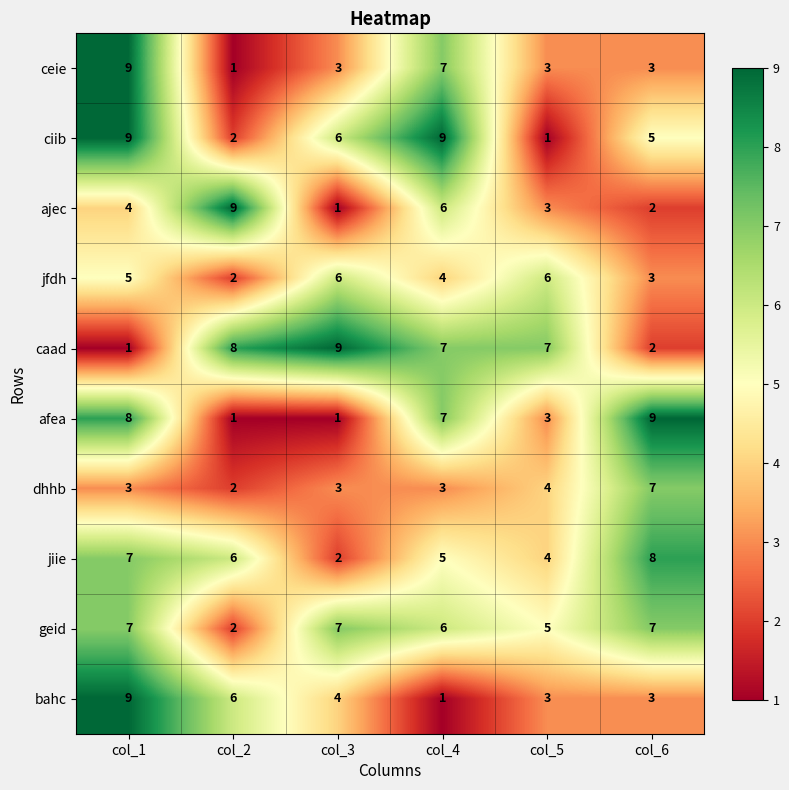

What is the spread (max minus min) of values at col_2?

8